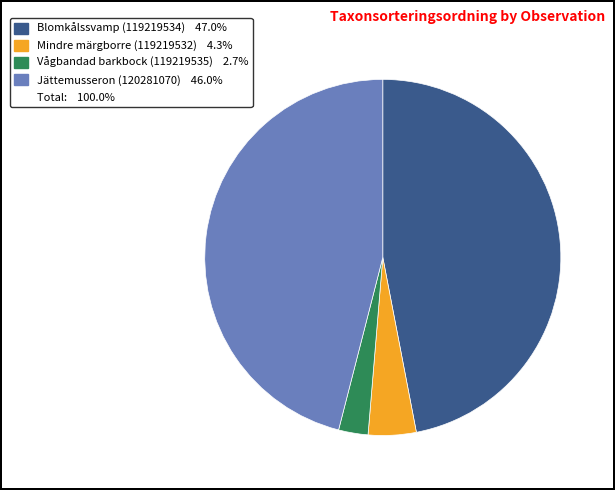

Is there a majority slice in this chart?

No